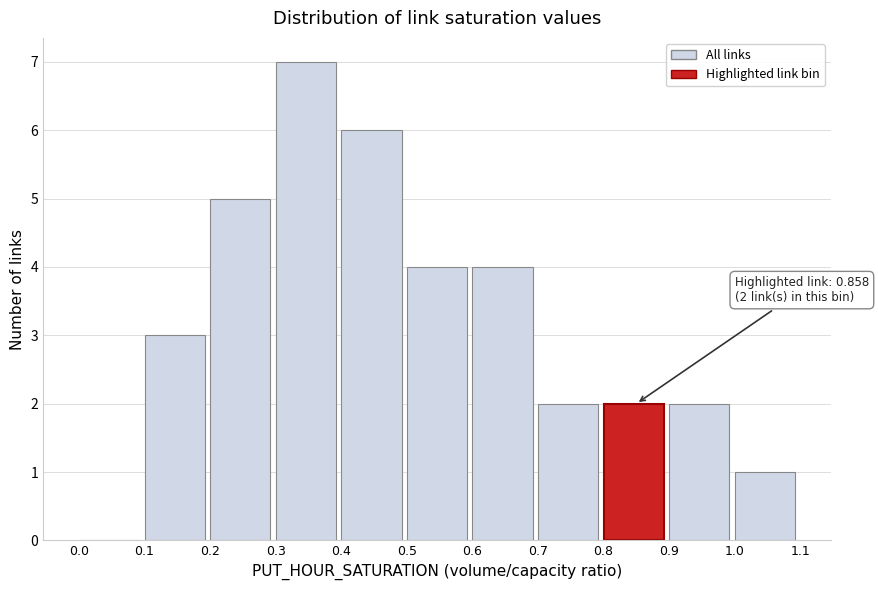

Over which range of the x-axis is the bar tallest?

0.3 to 0.4